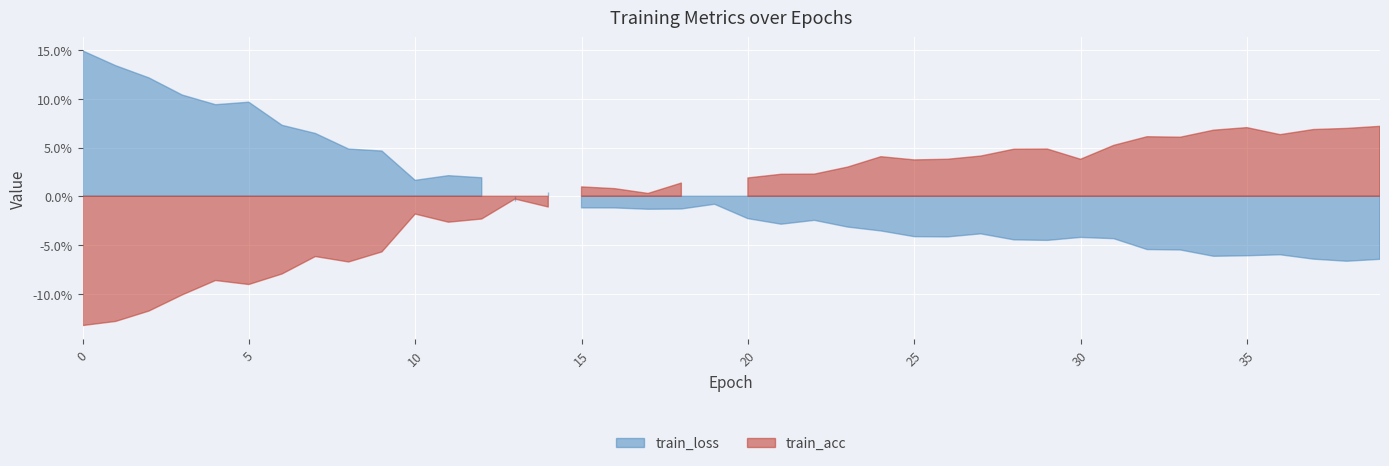

Which has a higher value, 30 or 2?

2